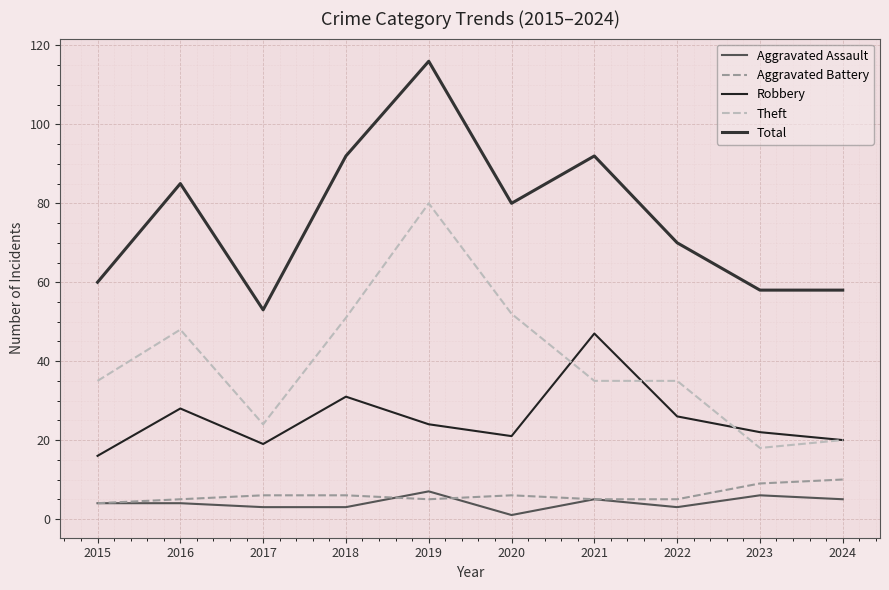

In Theft, how many points are higher than both neighbors (excluding endpoints)?

2